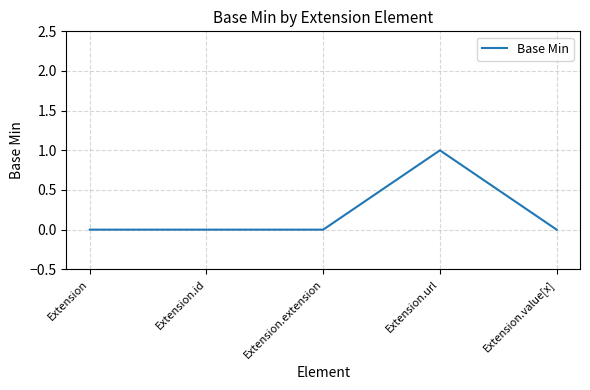

Which label corresponds to the largest value in the chart?

Extension.url